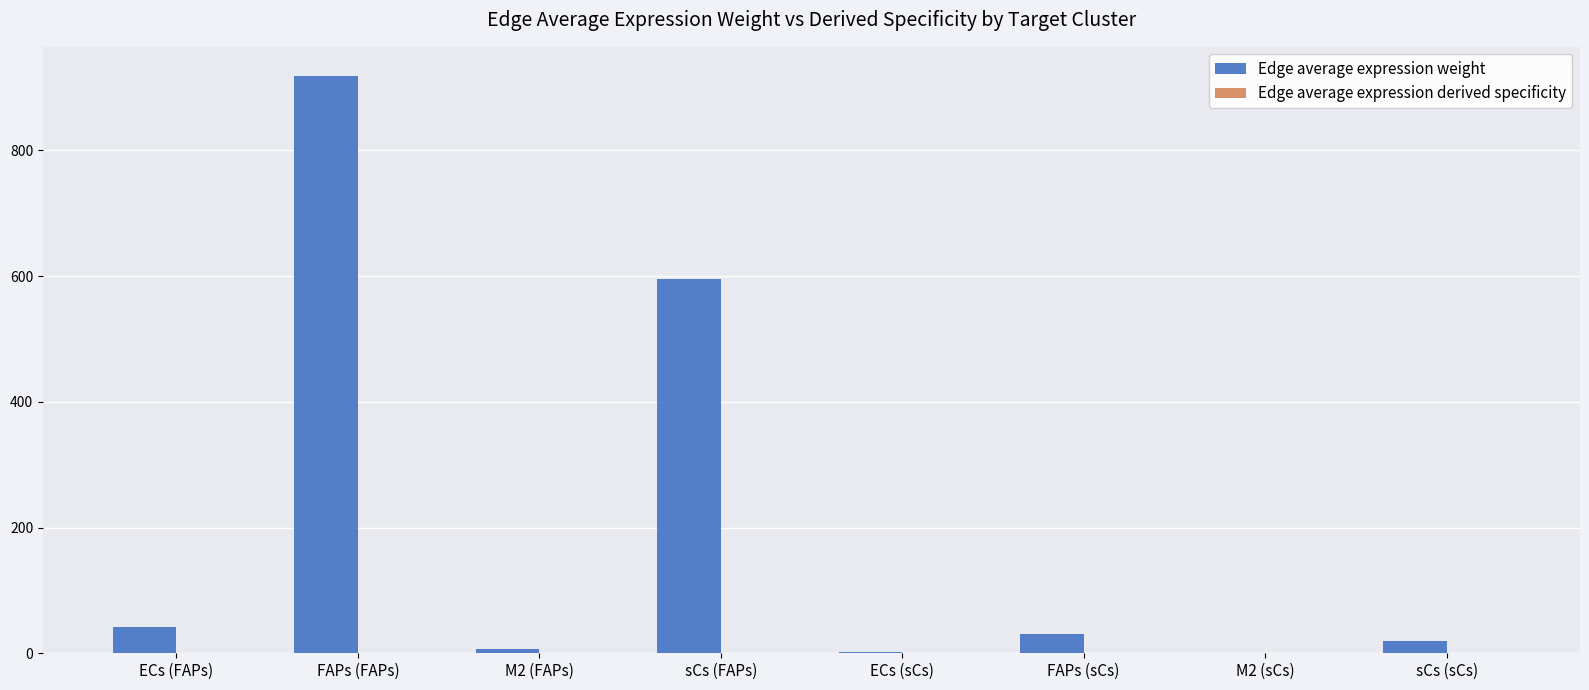

At which category does the chart reach its peak across all series?

FAPs (FAPs)